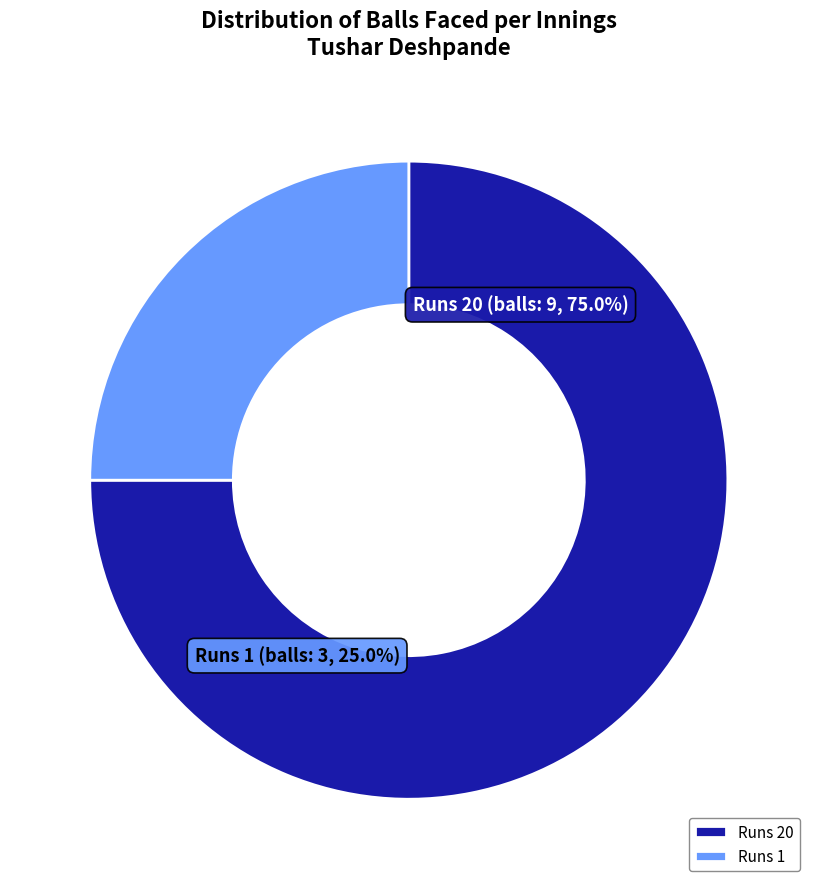

Which slice represents more than half of the pie?

20